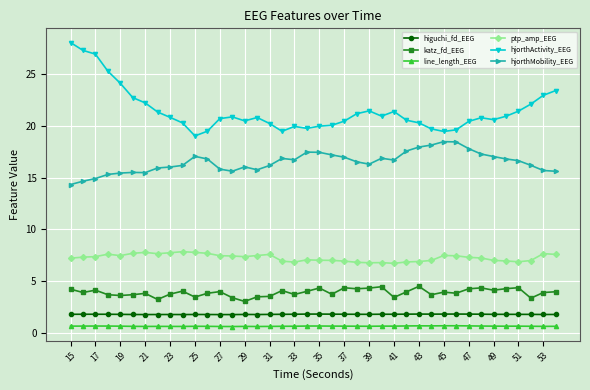

True or false: ptp_amp_EEG has more than 2 interior local peaks.

True